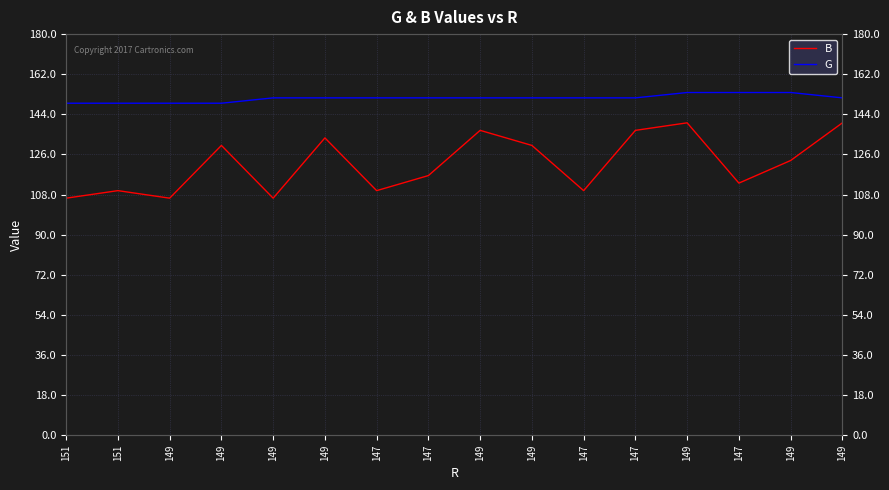

What is the minimum value shown in the chart?

106.4